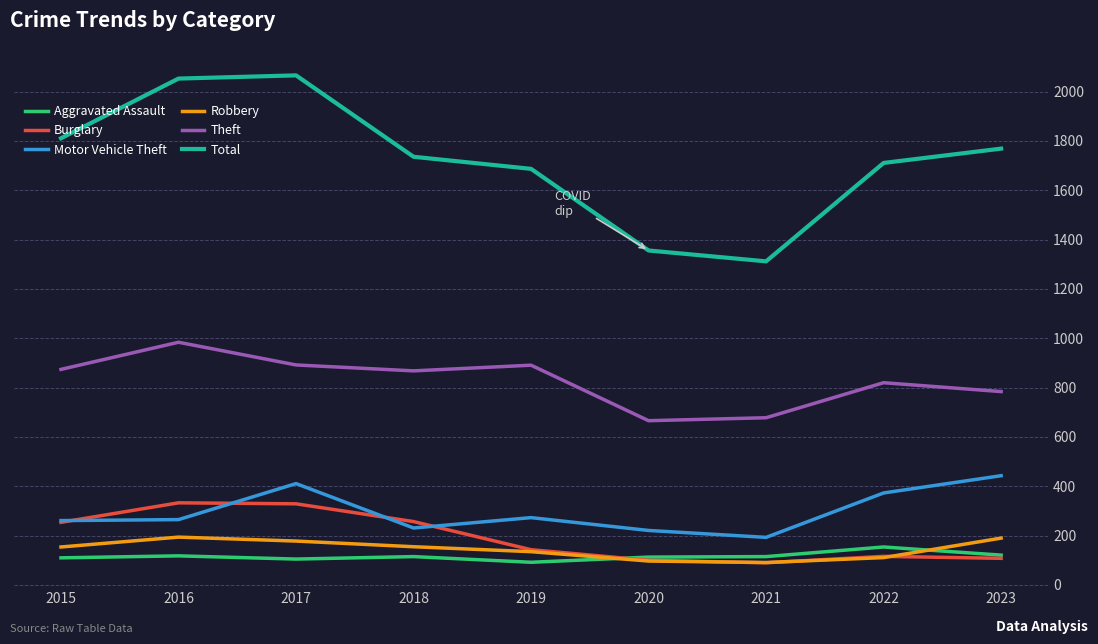

True or false: Theft has a value of 678 at 2021.

True